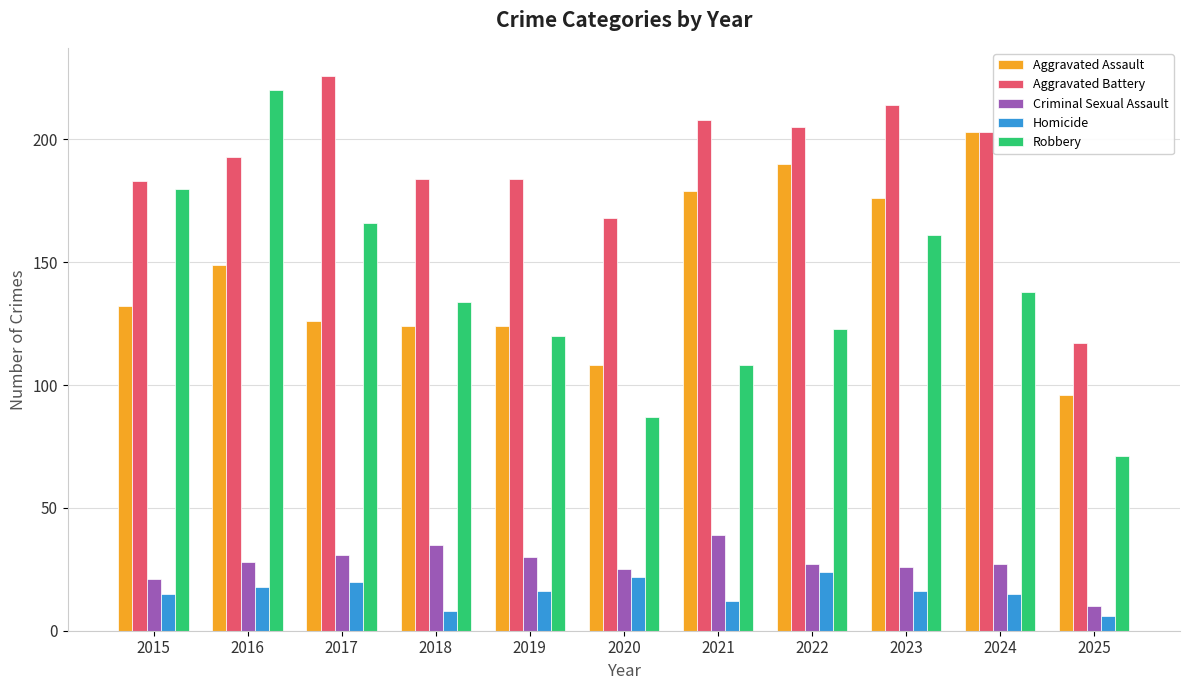

Does the chart contain stacked bars?

No